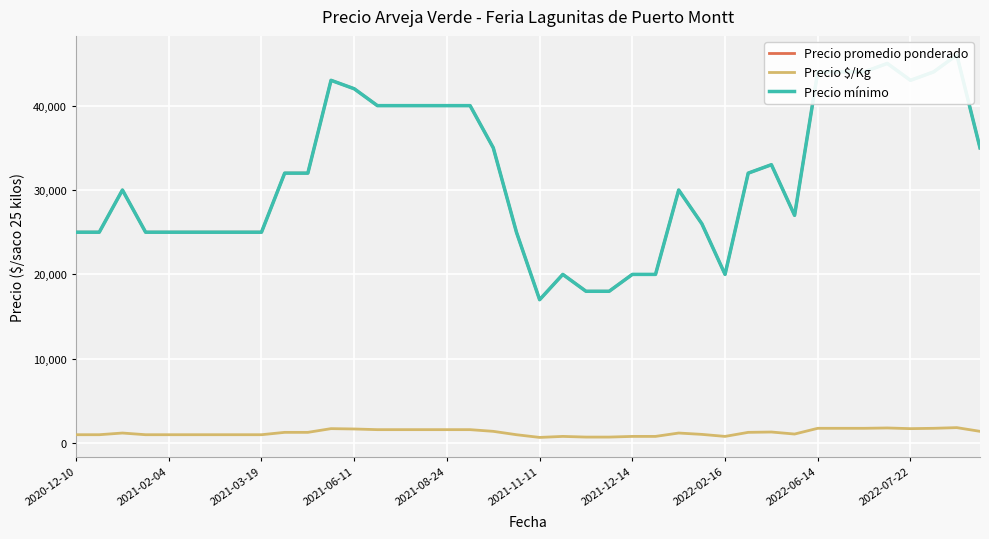

Where is the first local minimum for Precio $/Kg?

2021-11-11